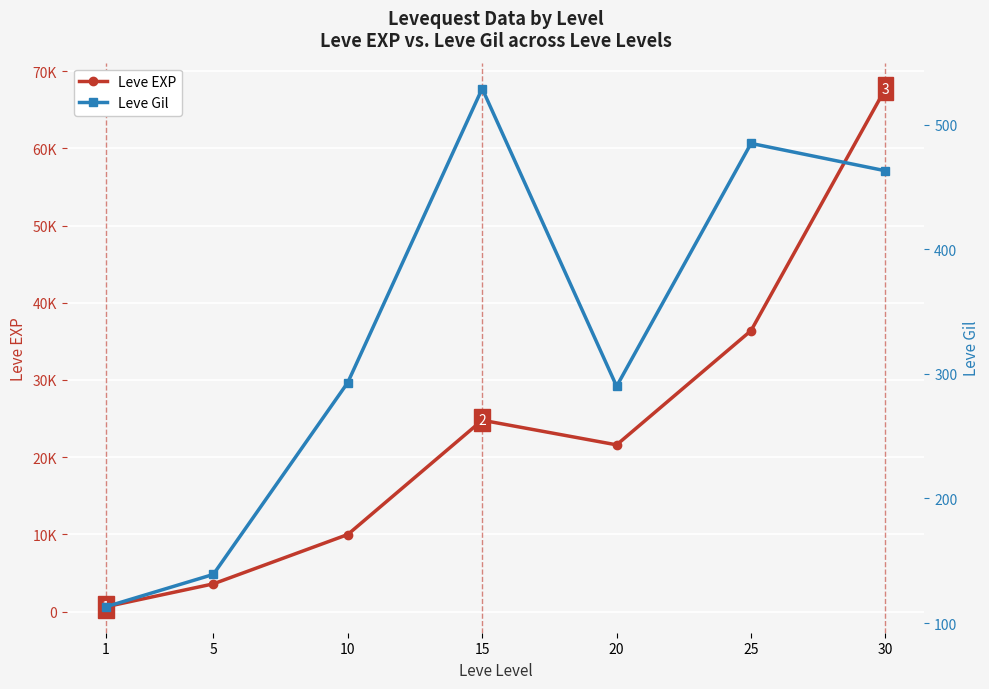

What is the sum of all Leve EXP values?

164730